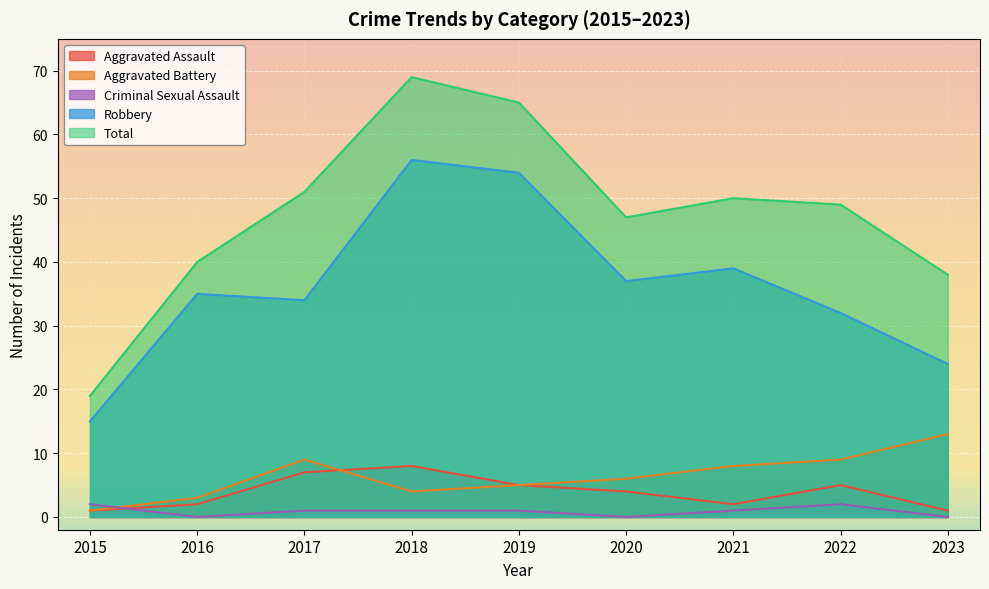

Which series has the largest total across all categories?

Total